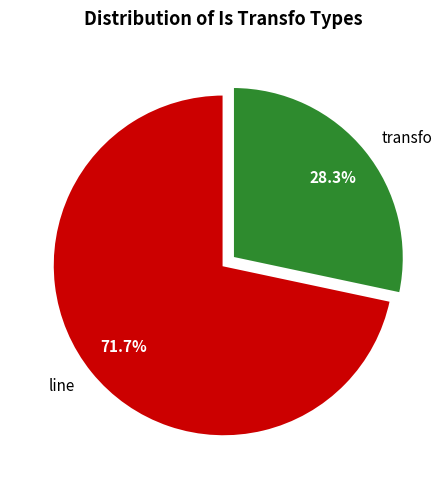

Which category accounts for the majority?

line